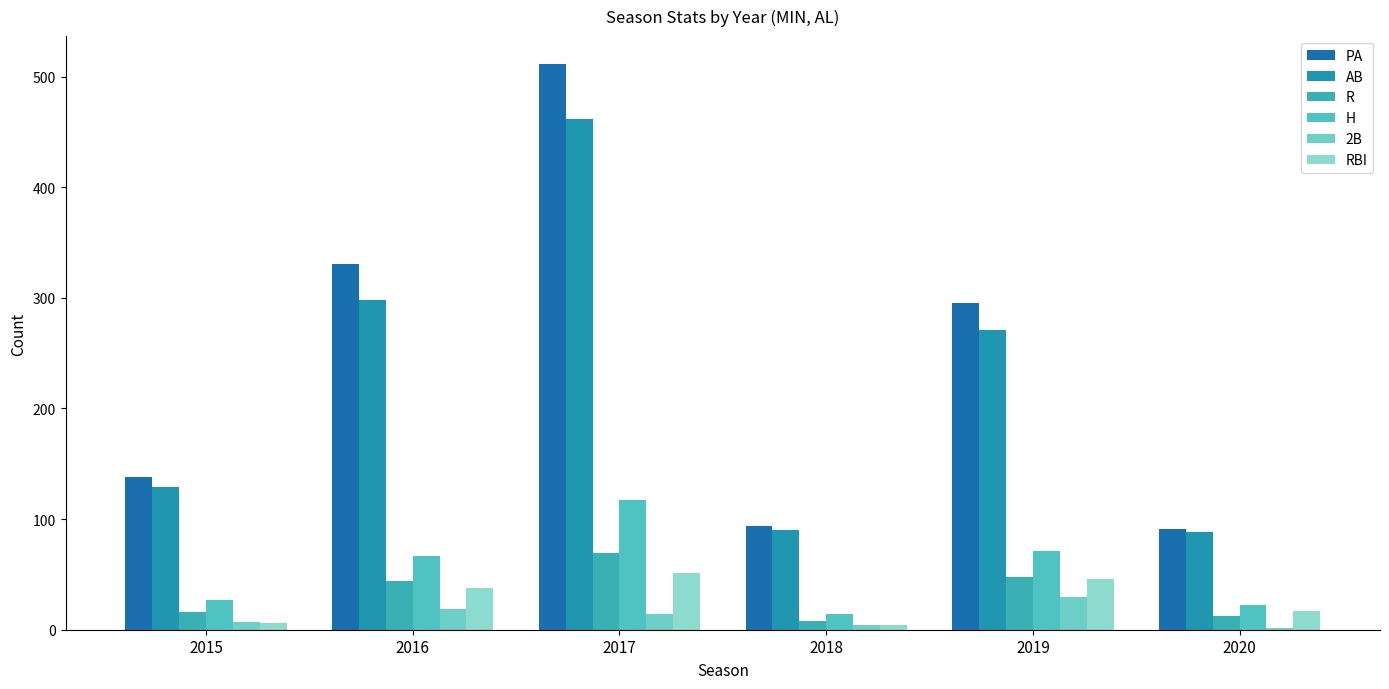

What is the value of the PA bar at the 4th from the left?

94